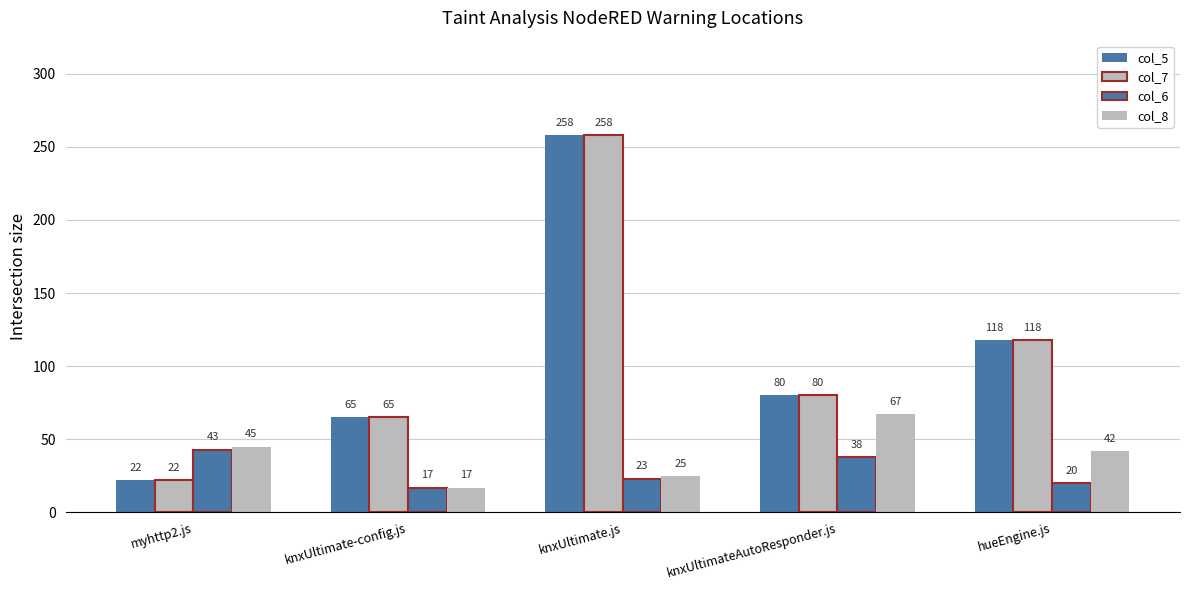

At how many categories does at least one series exceed 80?

2